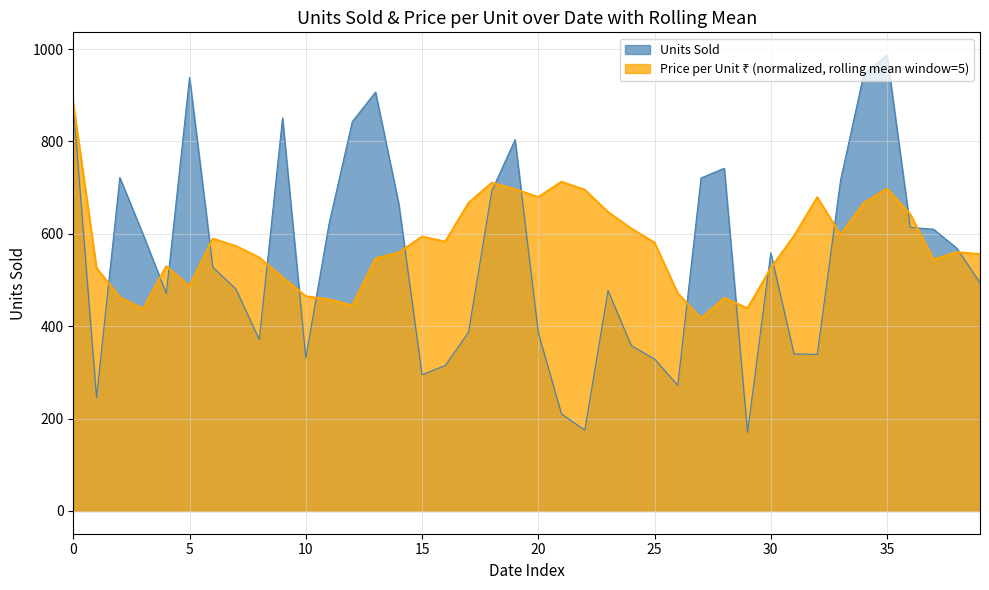

What is the approximate value at 2025-08-26?

477